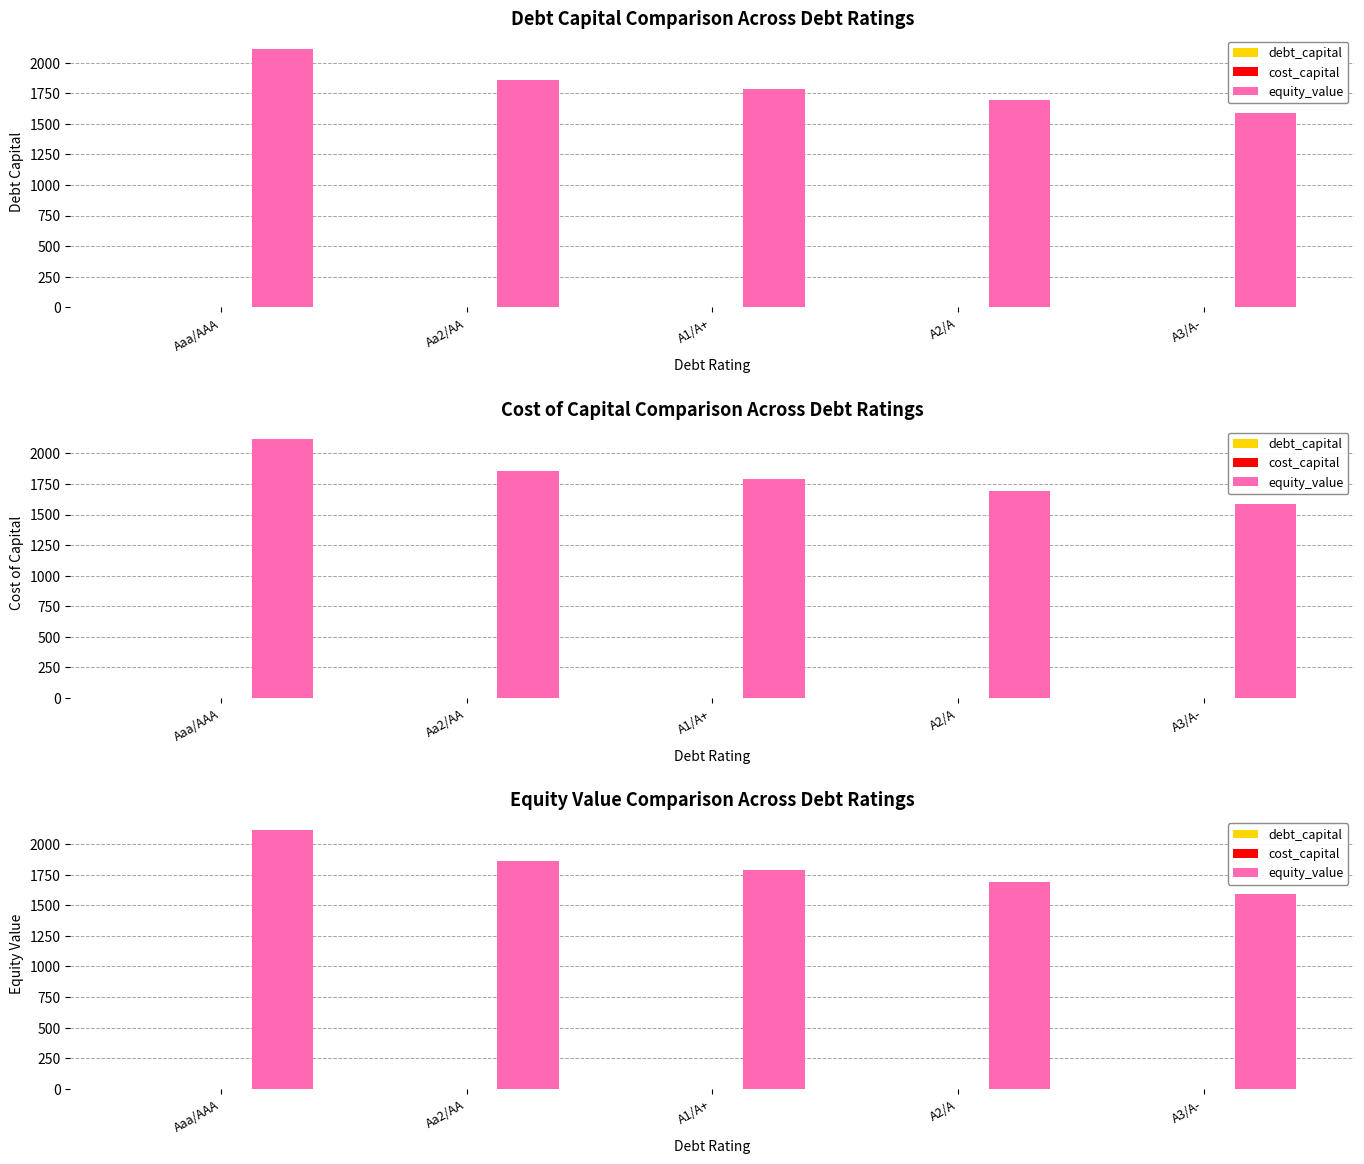

Is it true that cost_capital equals 0.1 at Aaa/AAA?

True